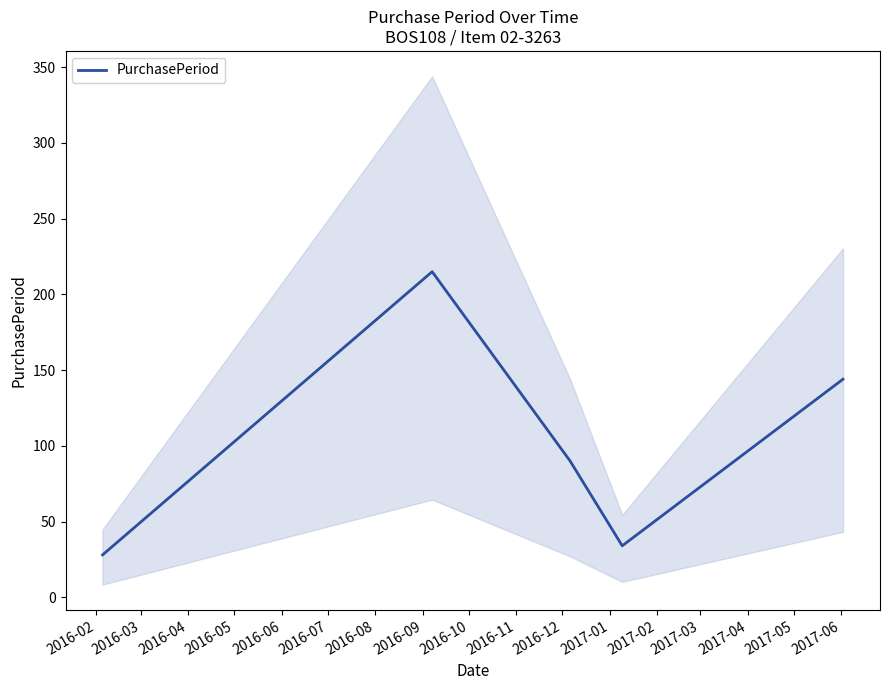

How many data points does each series have?

5